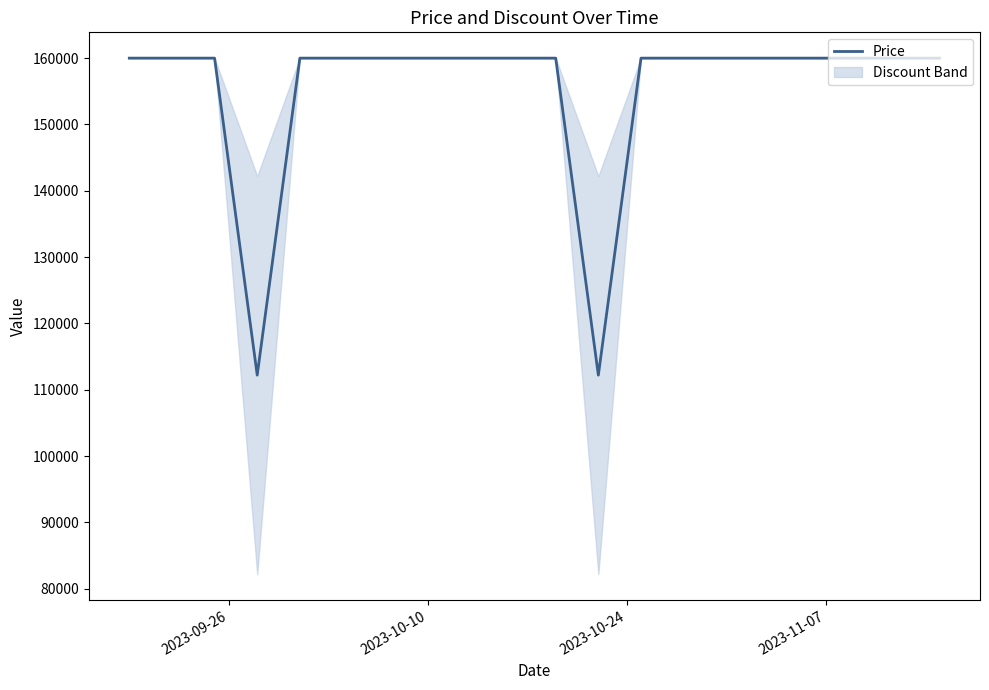

What is the lowest value of the Price series?

112200